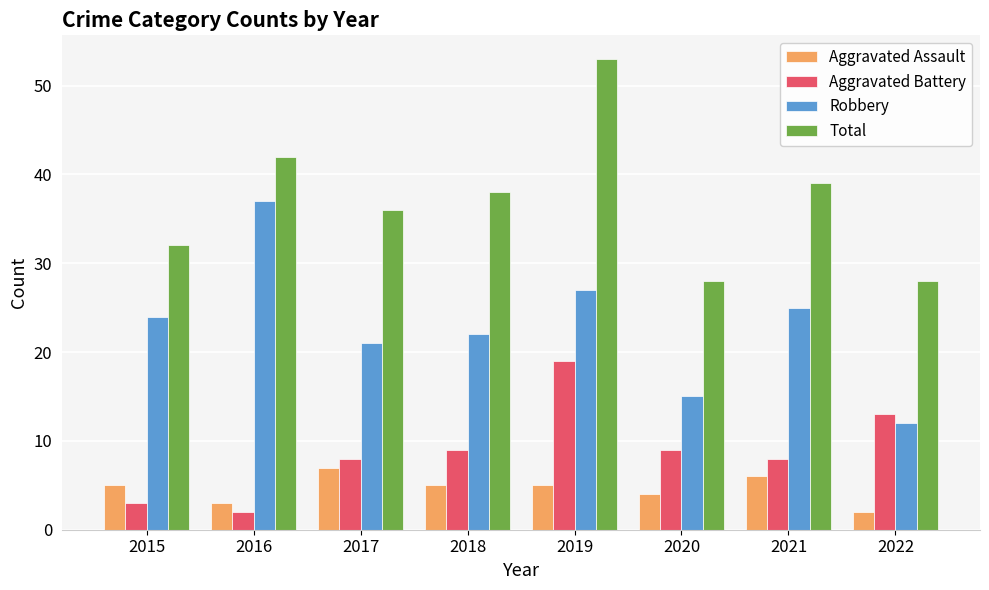

What is the difference between the second highest and minimum values in the Total series?

14